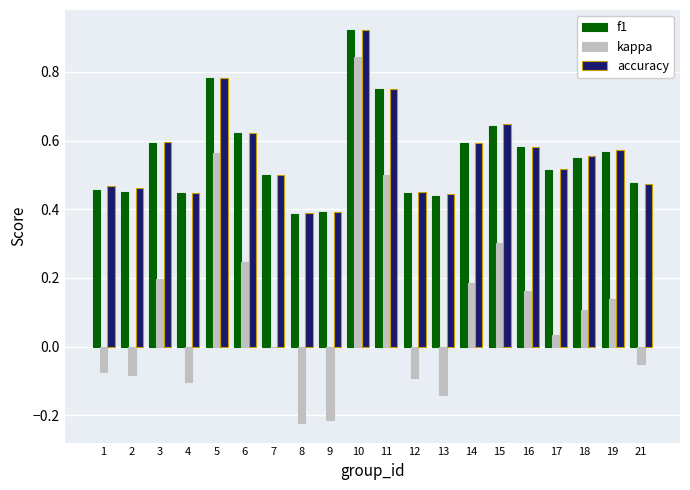

True or false: accuracy has a value of 0.6 at 19.

True